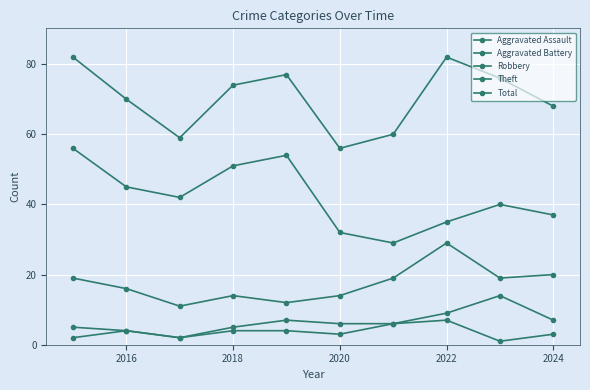

True or false: Aggravated Assault has more than 0 interior local peaks.

True